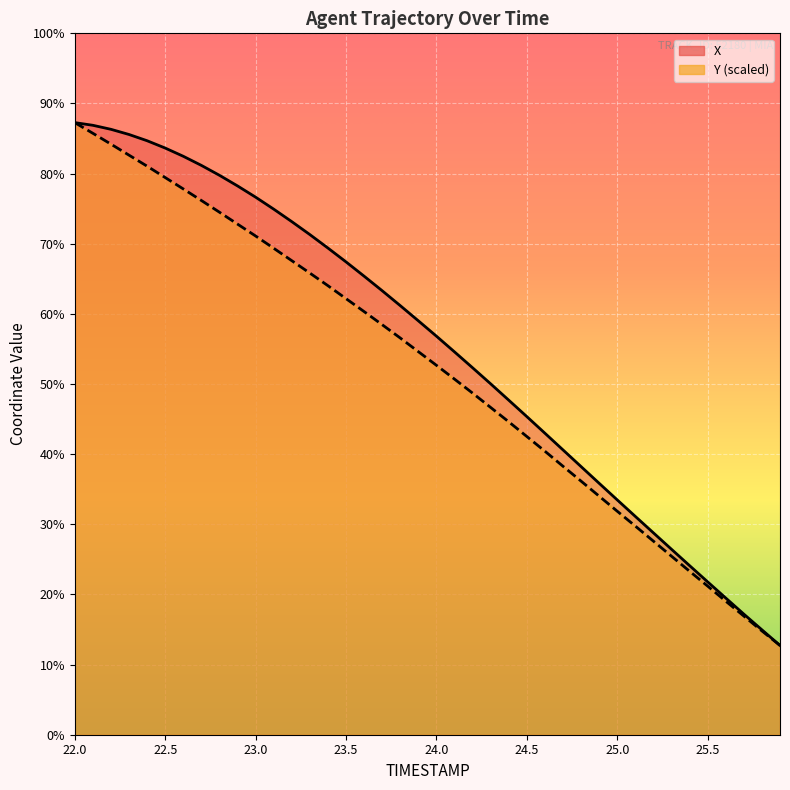

The X series shows 126.3 at 22.1. True or false?

False